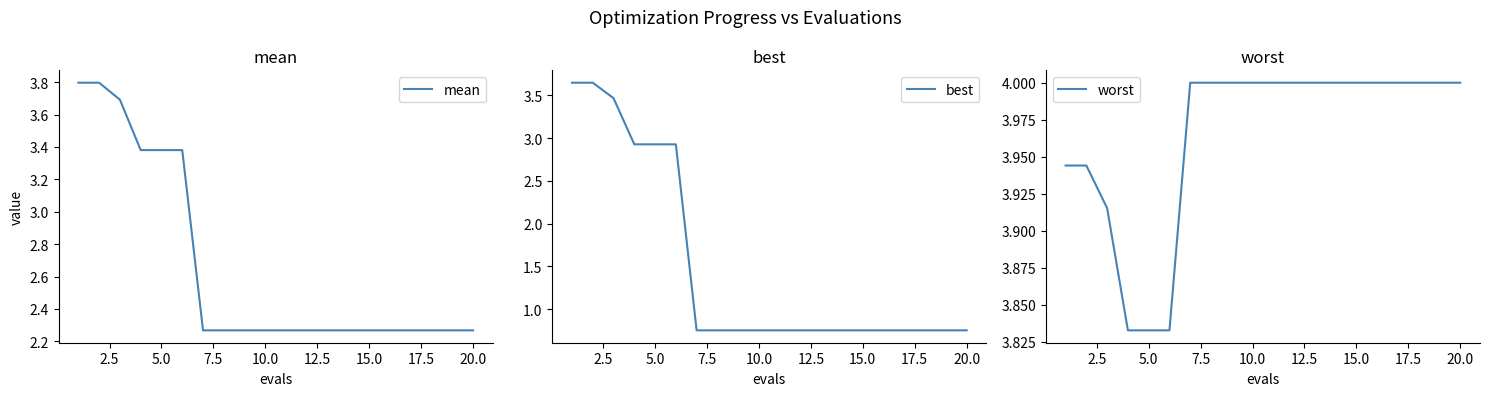

Reading left to right, list all the values displayed in this chart.

mean: 3.8	3.8	3.7	3.4	3.4	3.4	2.3	2.3	2.3	2.3	2.3	2.3	2.3	2.3	2.3	2.3	2.3	2.3	2.3	2.3
best: 3.6	3.6	3.5	2.9	2.9	2.9	0.8	0.8	0.8	0.8	0.8	0.8	0.8	0.8	0.8	0.8	0.8	0.8	0.8	0.8
worst: 3.9	3.9	3.9	3.8	3.8	3.8	4.0	4.0	4.0	4.0	4.0	4.0	4.0	4.0	4.0	4.0	4.0	4.0	4.0	4.0